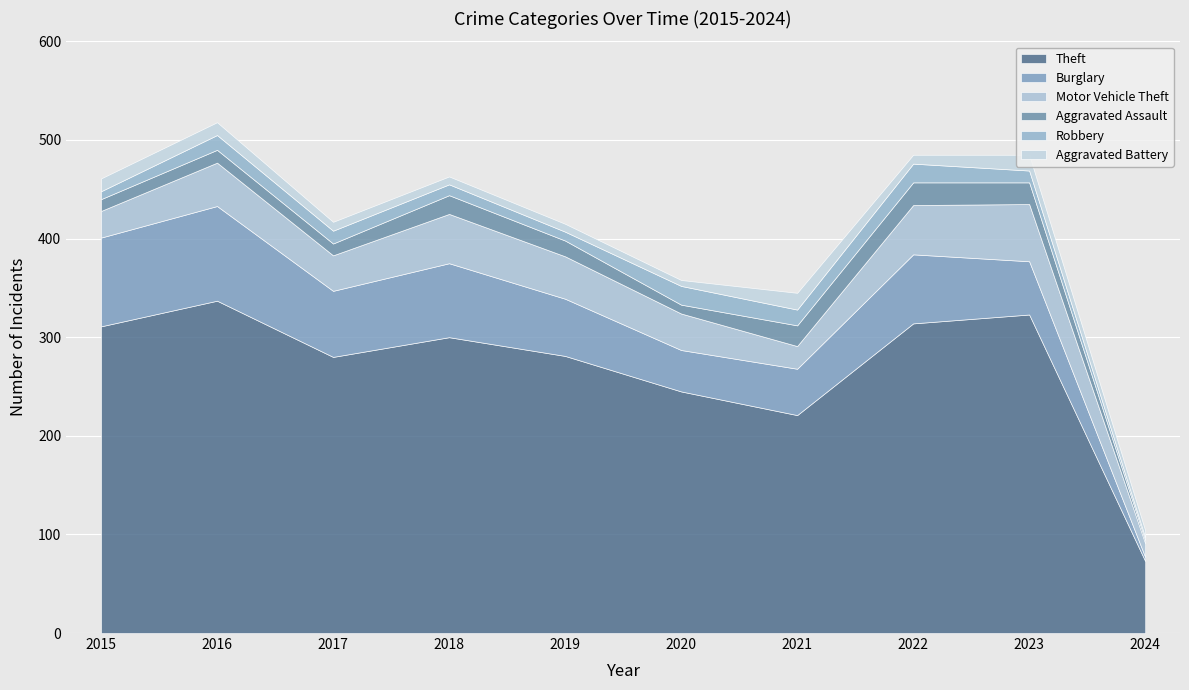

How many times do Aggravated Assault and Robbery cross each other?

4